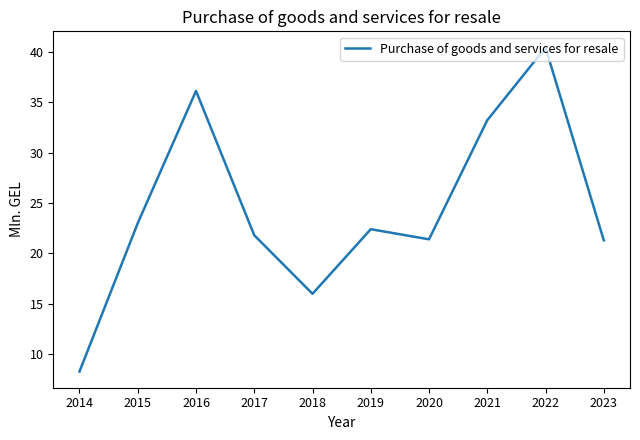

How many categories are shown in the chart?

10